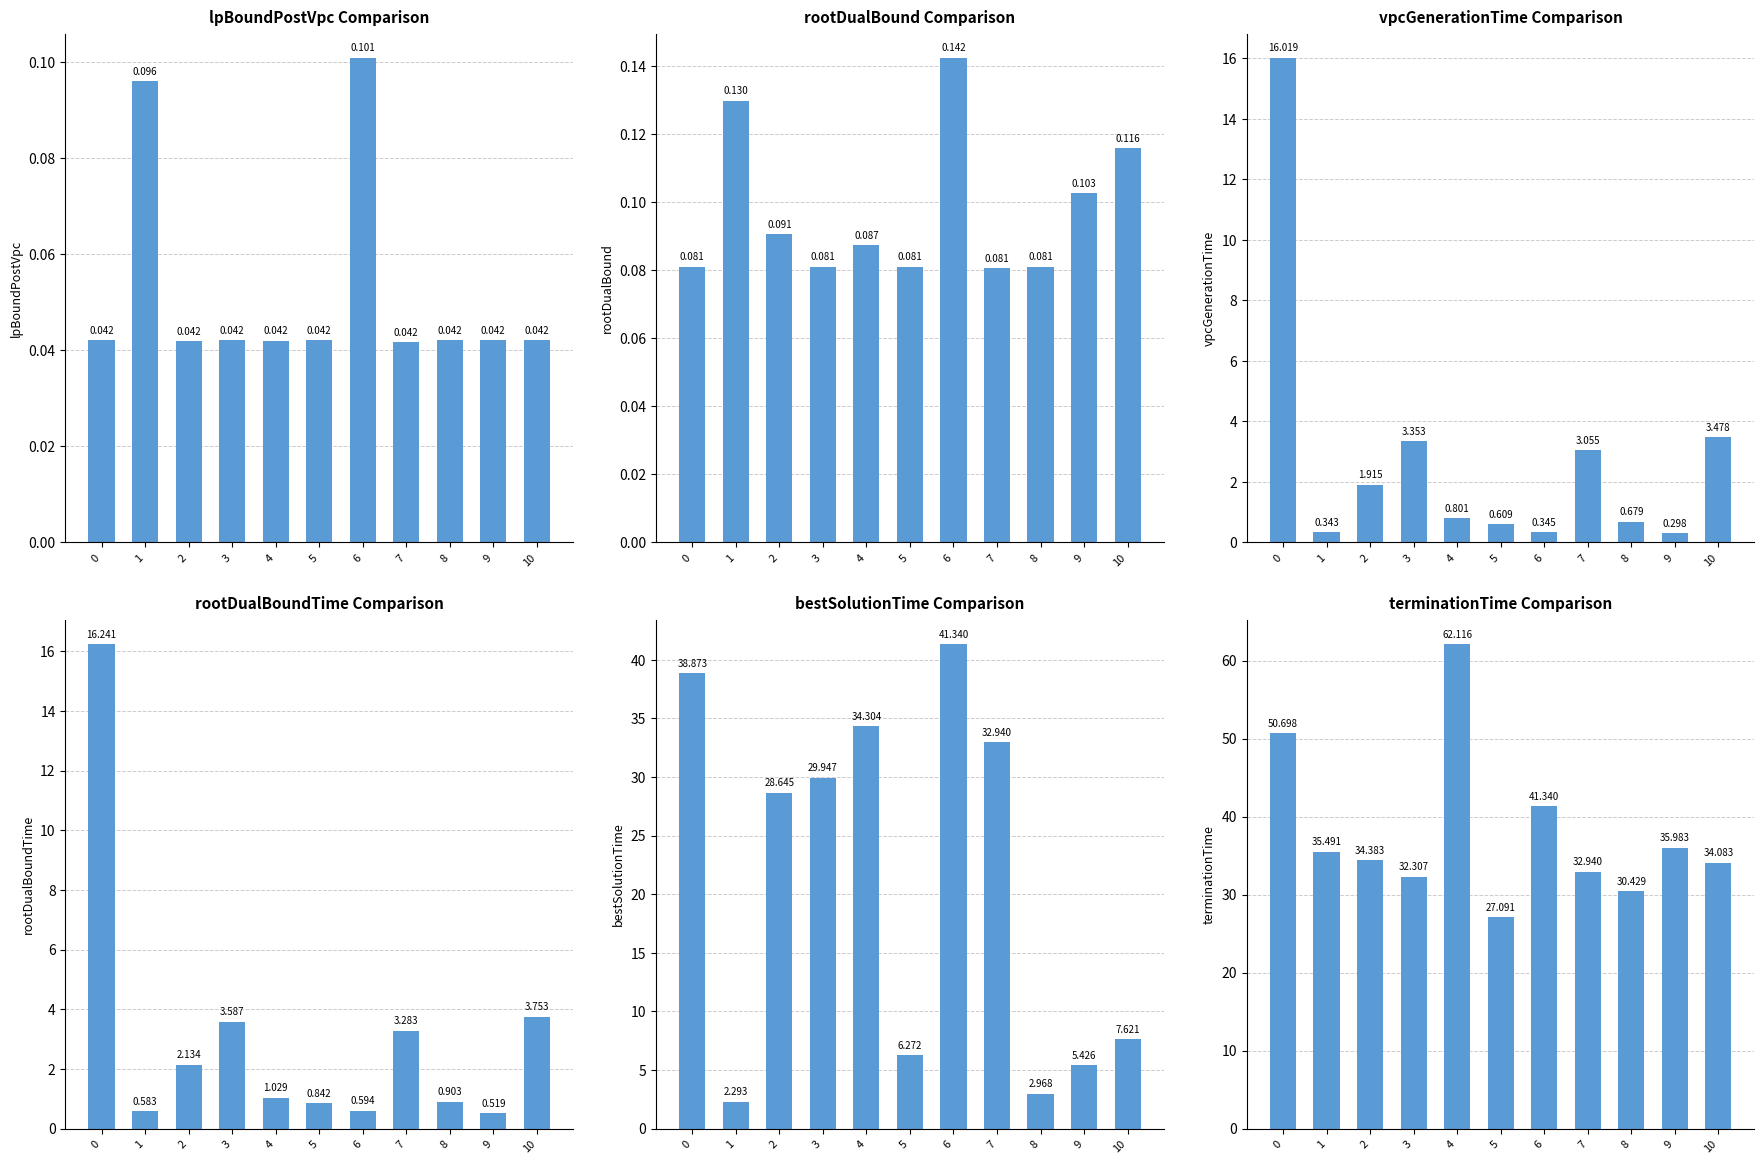

What is the difference between the highest and lowest values at 1?

35.4